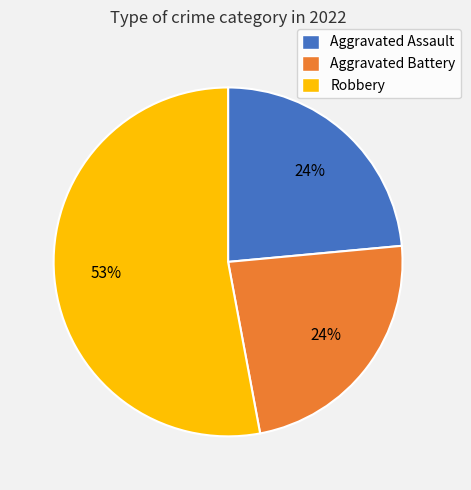

Between Robbery and Aggravated Battery, which is larger?

Robbery